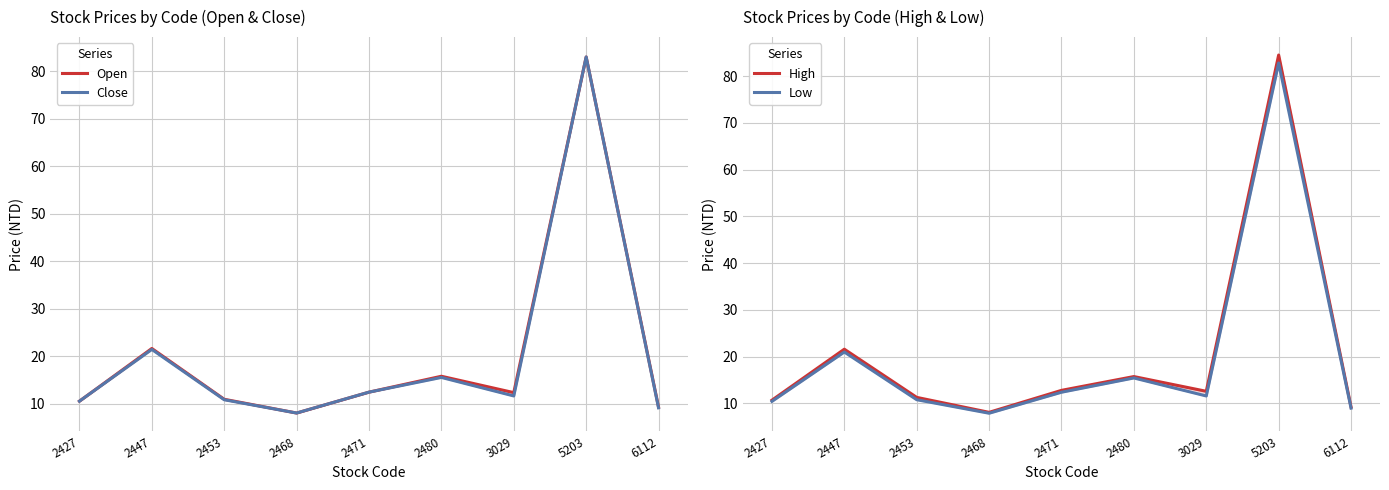

The value of Close at 2471 is 20.2. True or false?

False